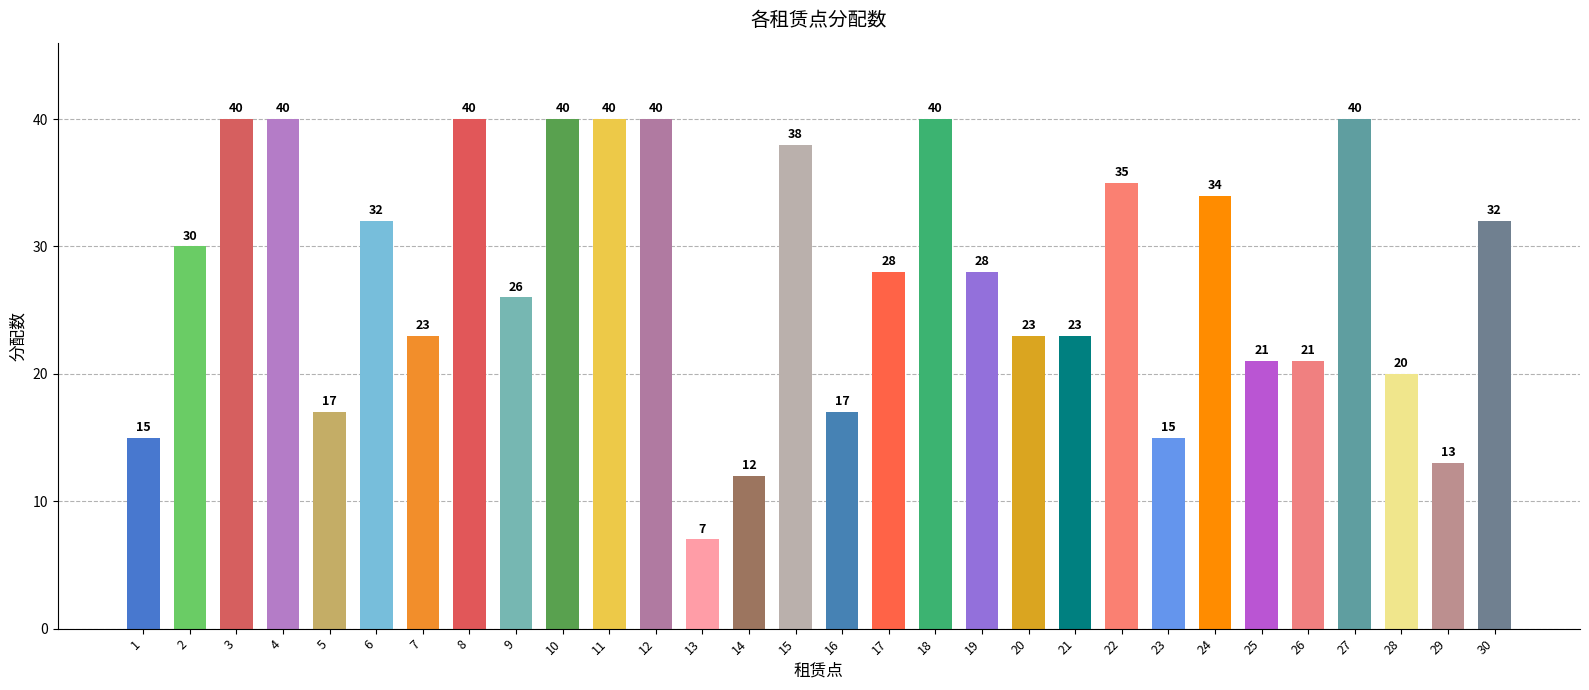

Where does the data first go above 28?

2